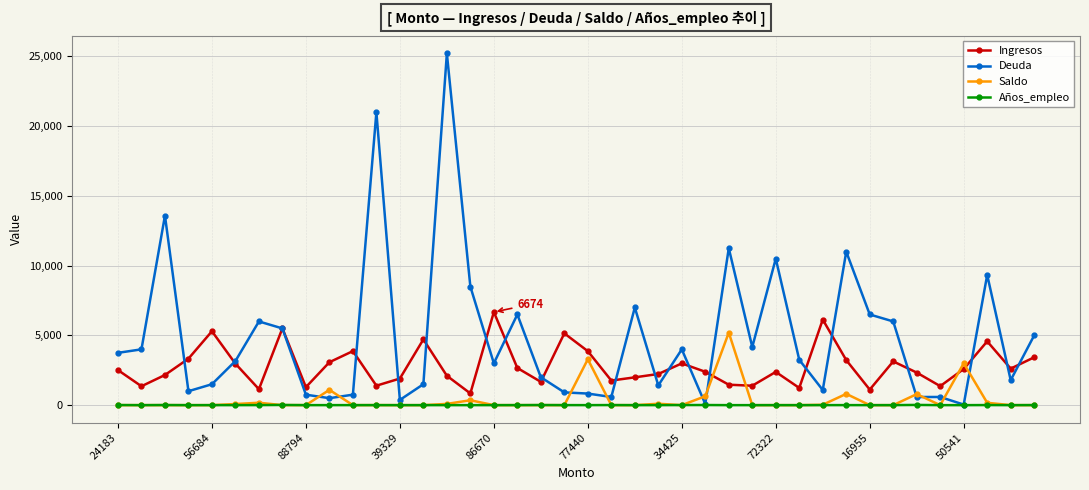

True or false: Años_empleo has more than 0 interior local peaks.

True